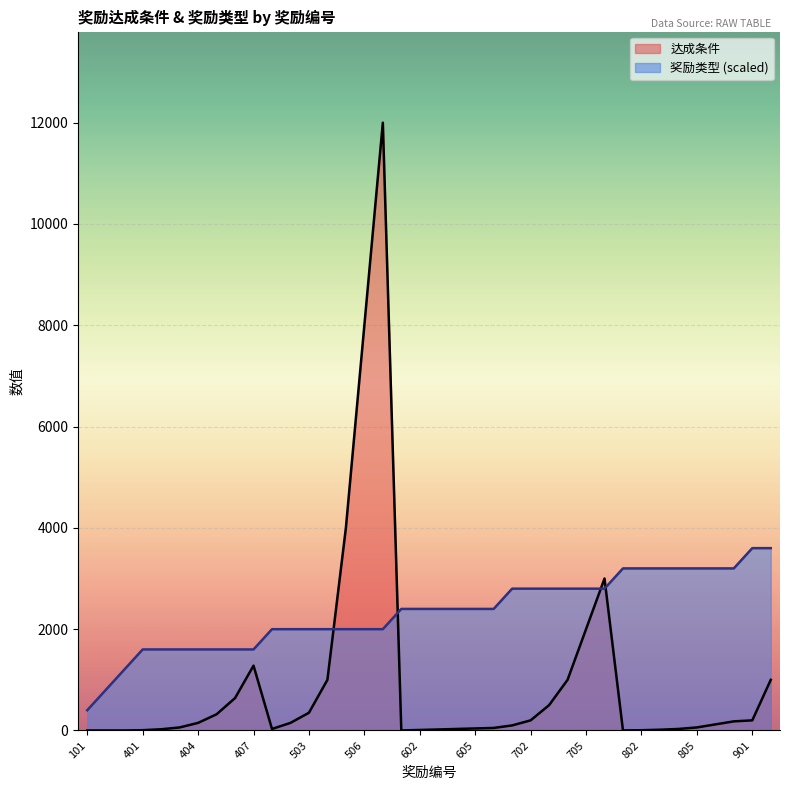

What is the difference between the 奖励类型 values at 401 and 602?

800.0